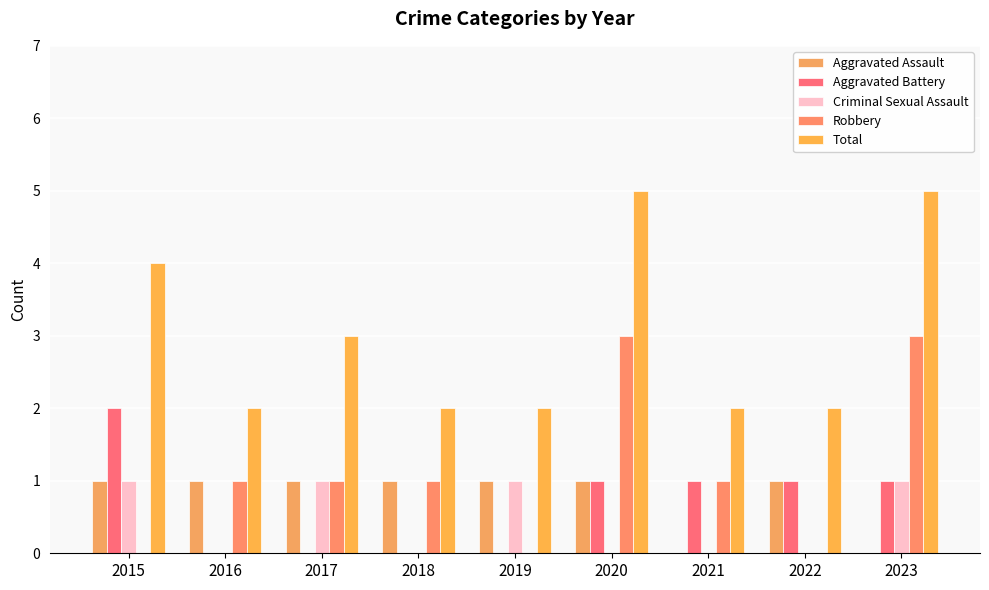

List the series in order of their peak value, lowest first.

Aggravated Assault, Criminal Sexual Assault, Aggravated Battery, Robbery, Total